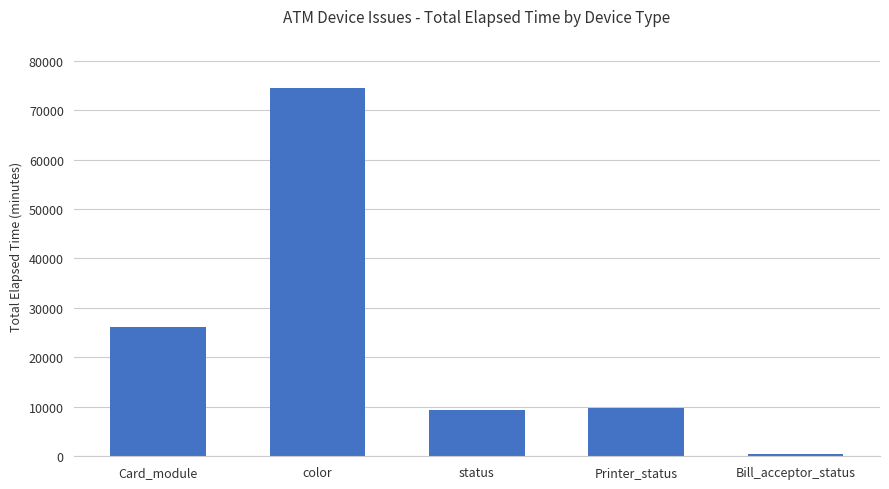

Which has a higher value, color or Bill_acceptor_status?

color